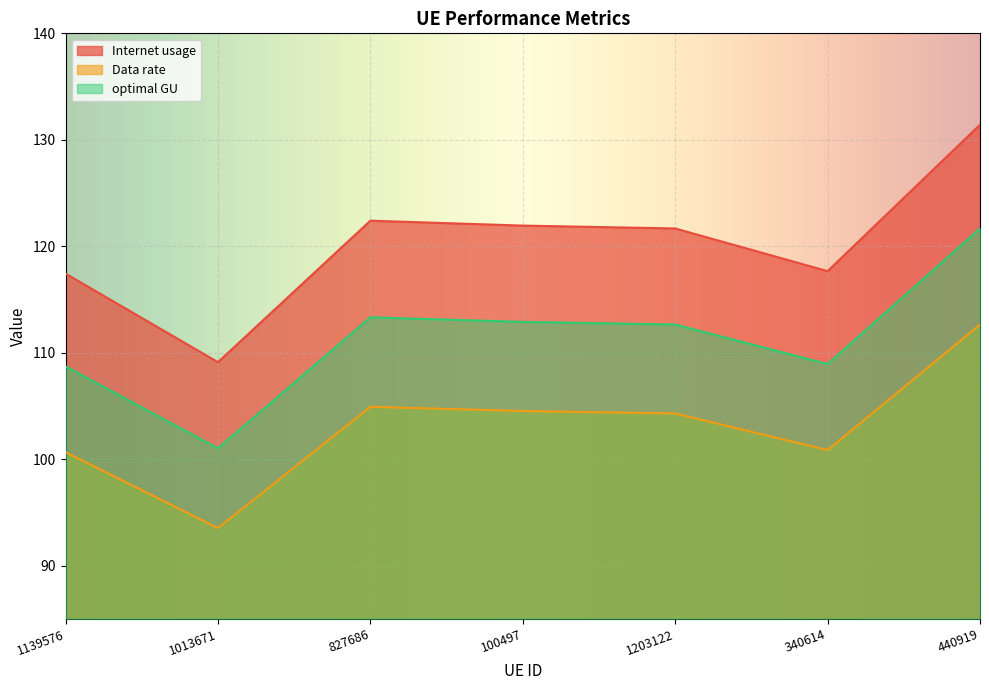

What value does the Data rate series have at 440919?

112.6